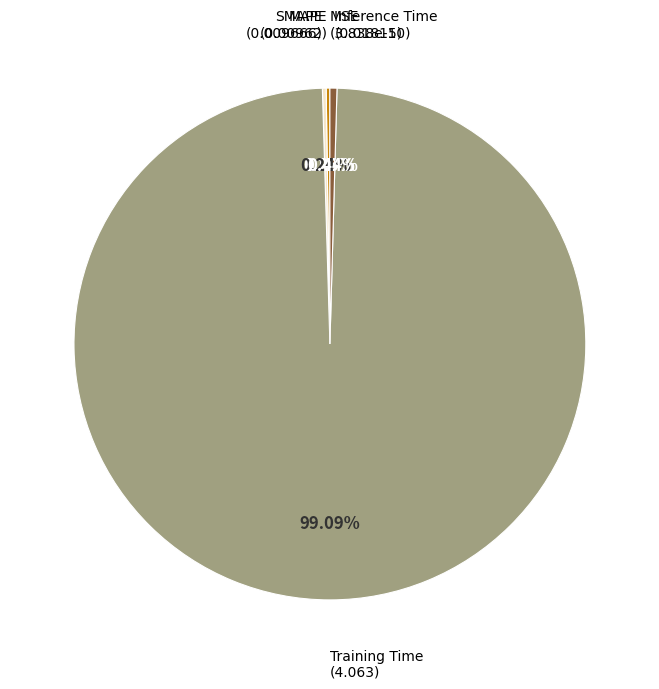

The MSE slice represents 0% of the pie. True or false?

True